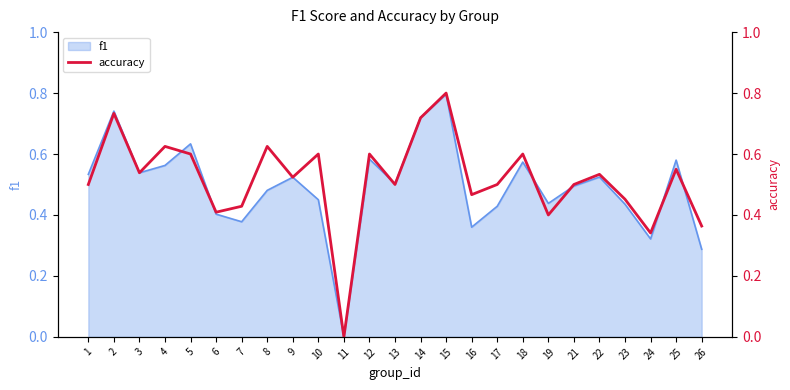

What is the difference between the maximum and minimum values?

0.8